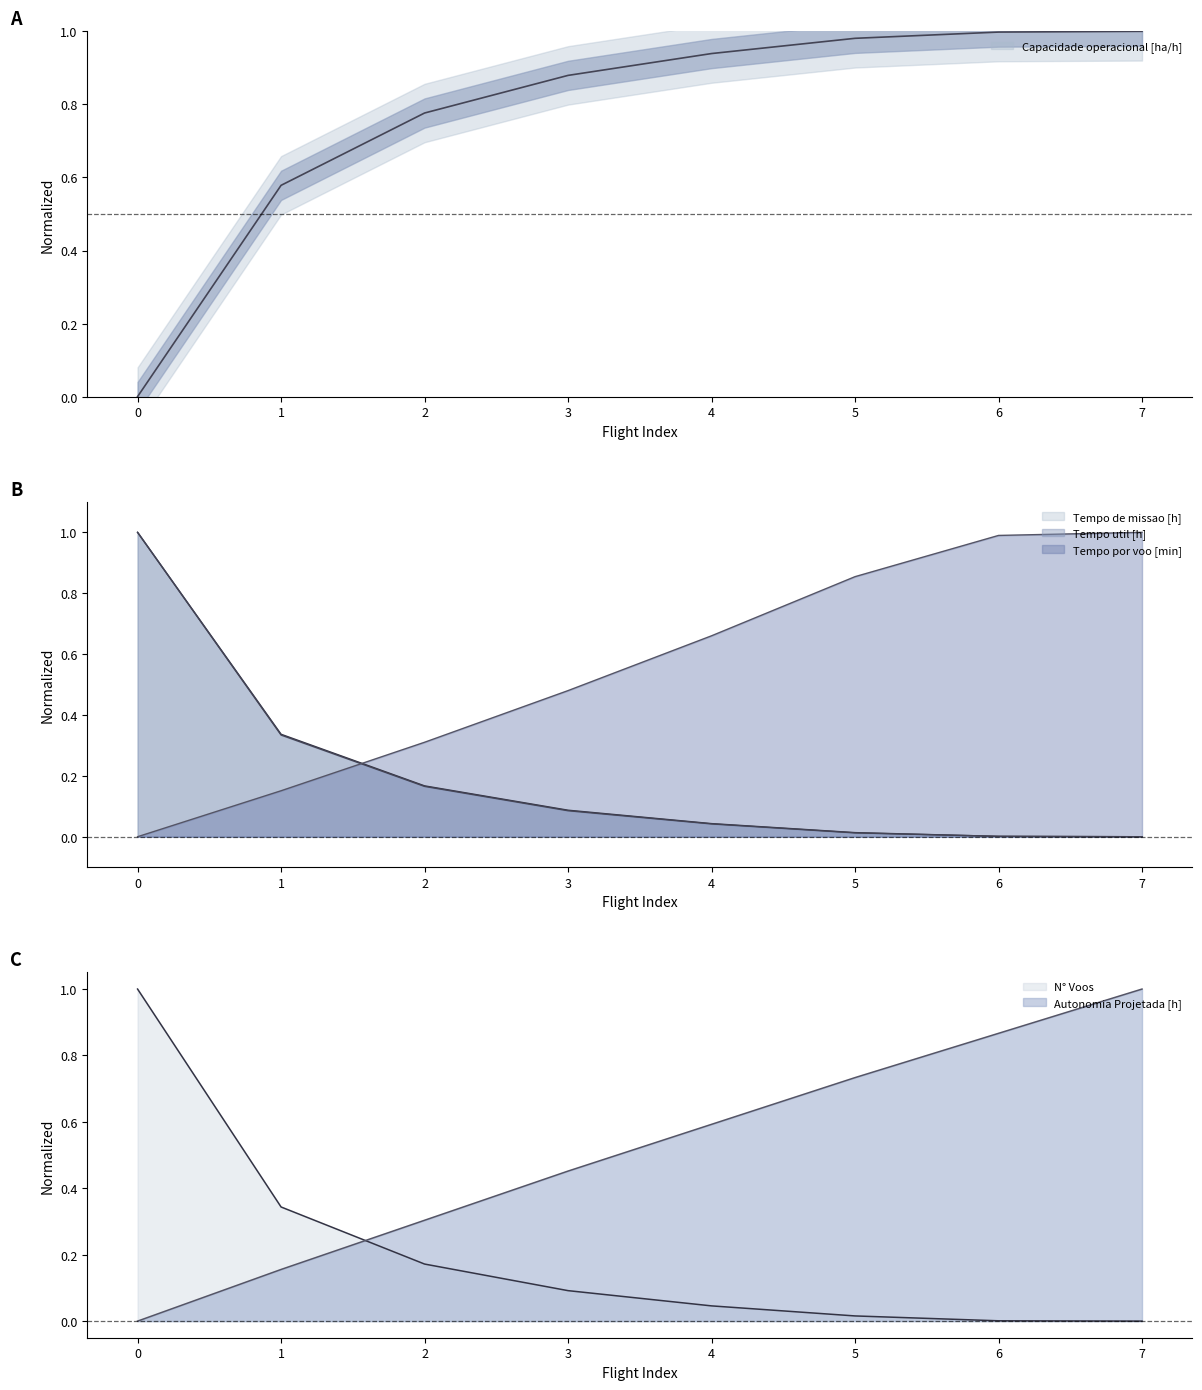

Between 2 and 5, which series saw the biggest shift?

Tempo por voo [min]